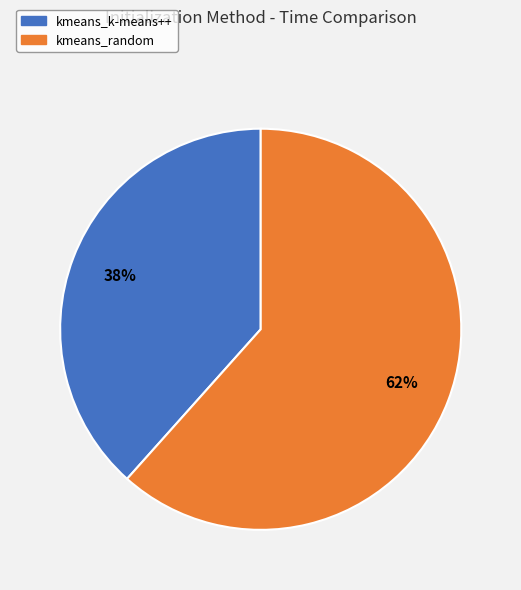

To the nearest percent, what is the average slice percentage?

50%